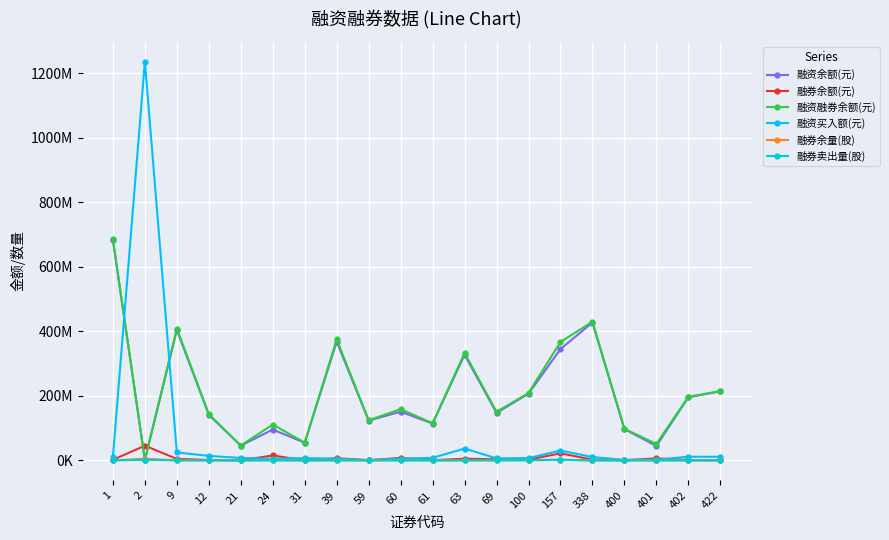

What is the maximum value for 融资融券余额(元)?

685416083